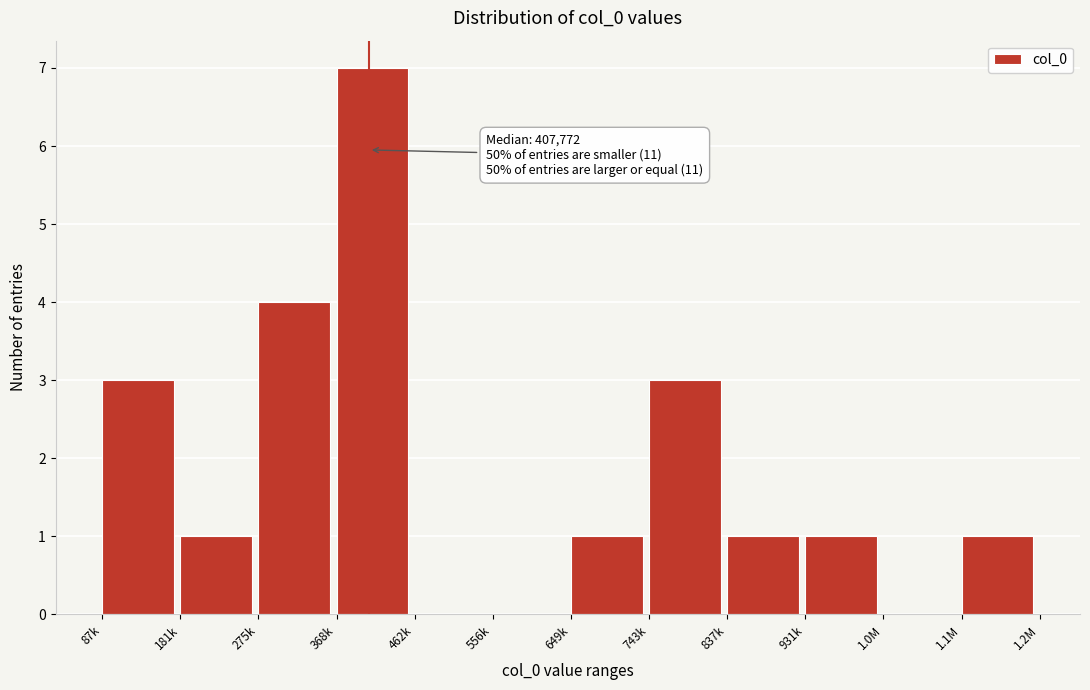

Reading left to right, extract all data points from this chart.

87k=3	181k=1	275k=4	368k=7	462k=0	556k=0	649k=1	743k=3	837k=1	931k=1	1.0M=0	1.1M=1